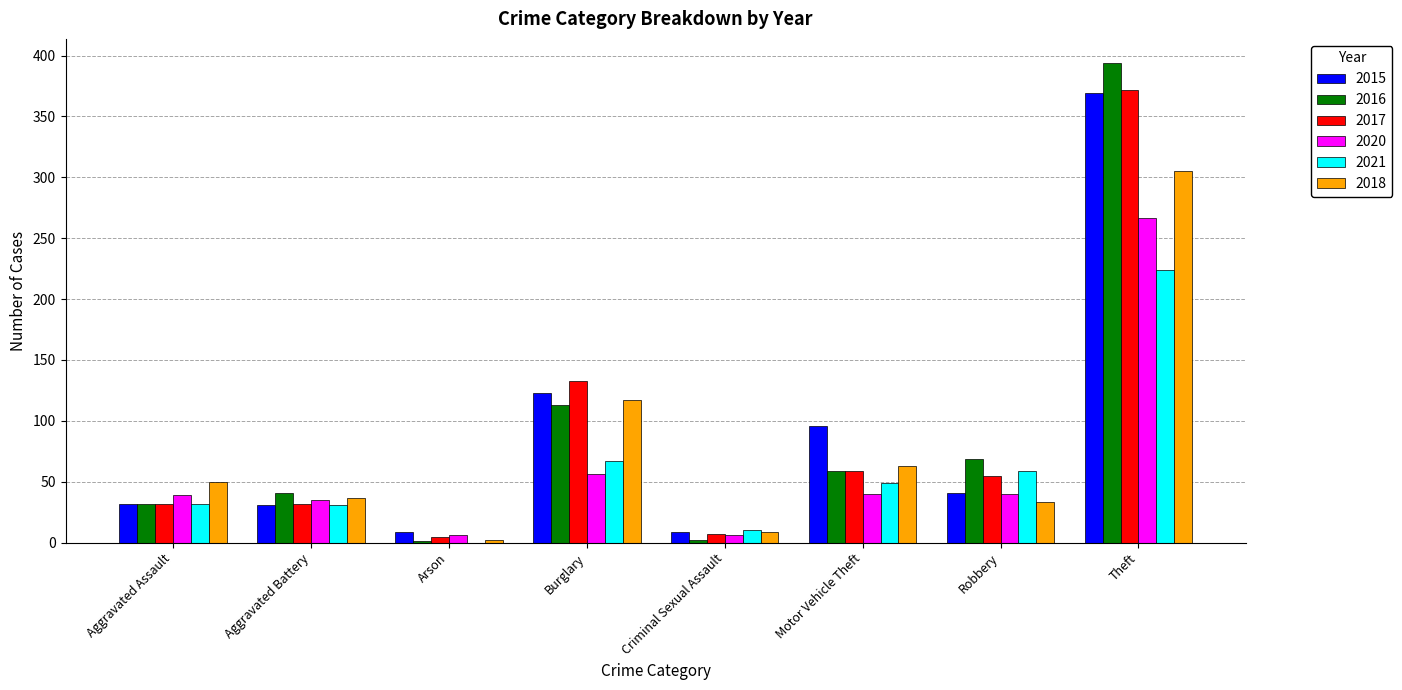

What is the total value across all series at Criminal Sexual Assault?

43